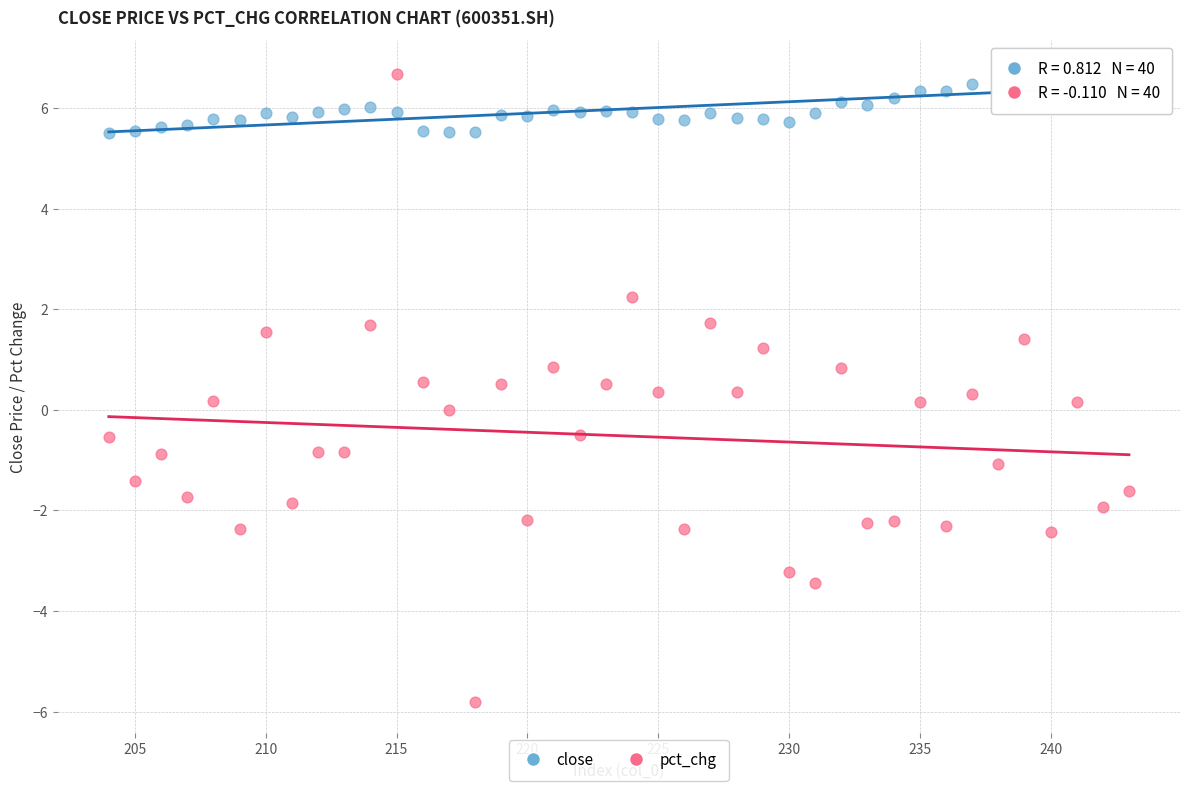

Across all data points, what is the range of X values (max minus min)?

39.0